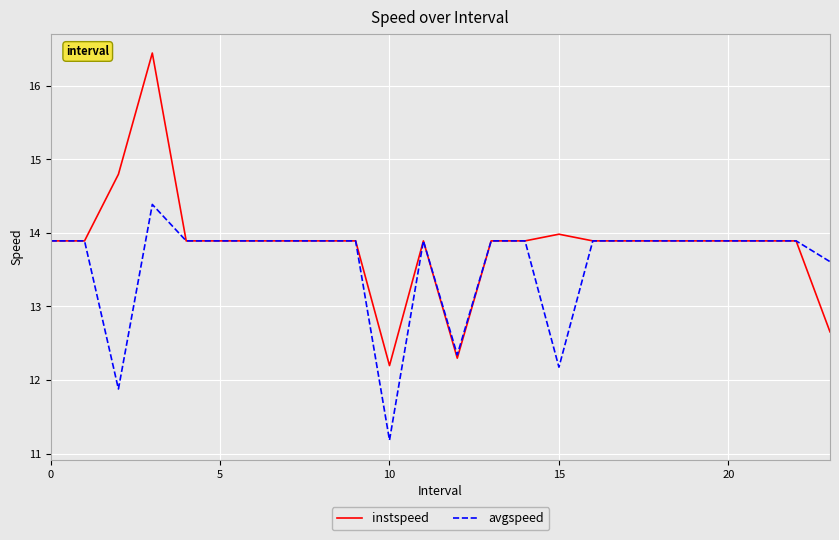

What is the highest value of the instspeed series?

16.4